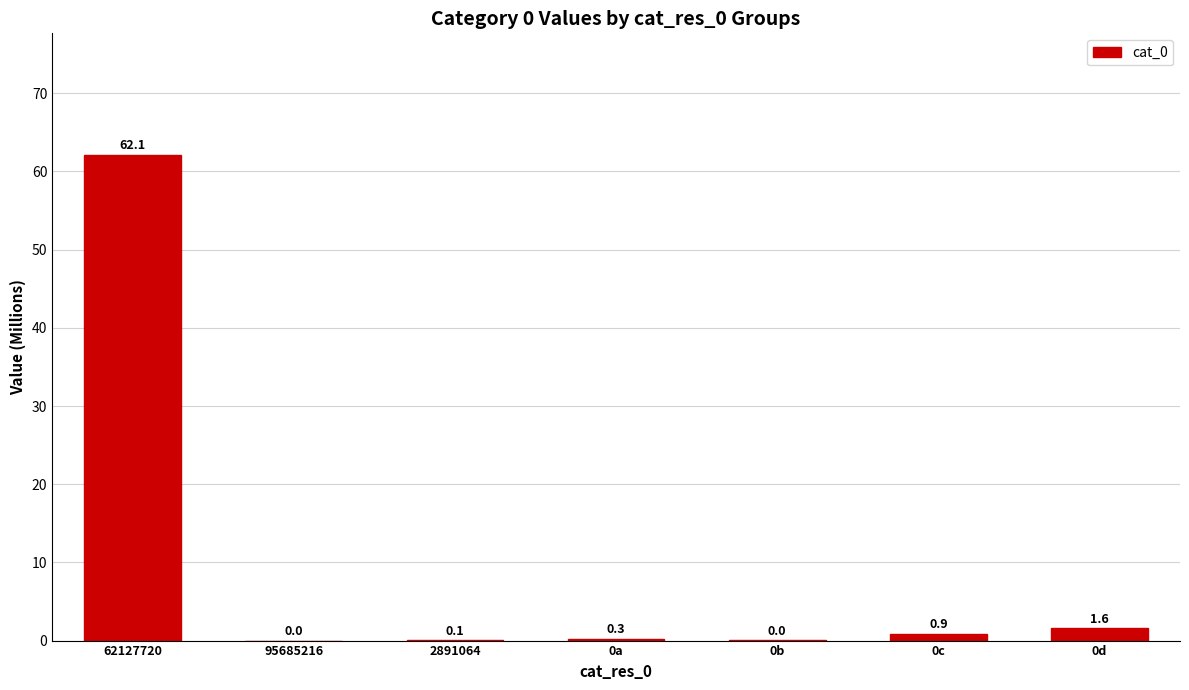

What is the change in value from 62127720 to 95685216?

-62.1